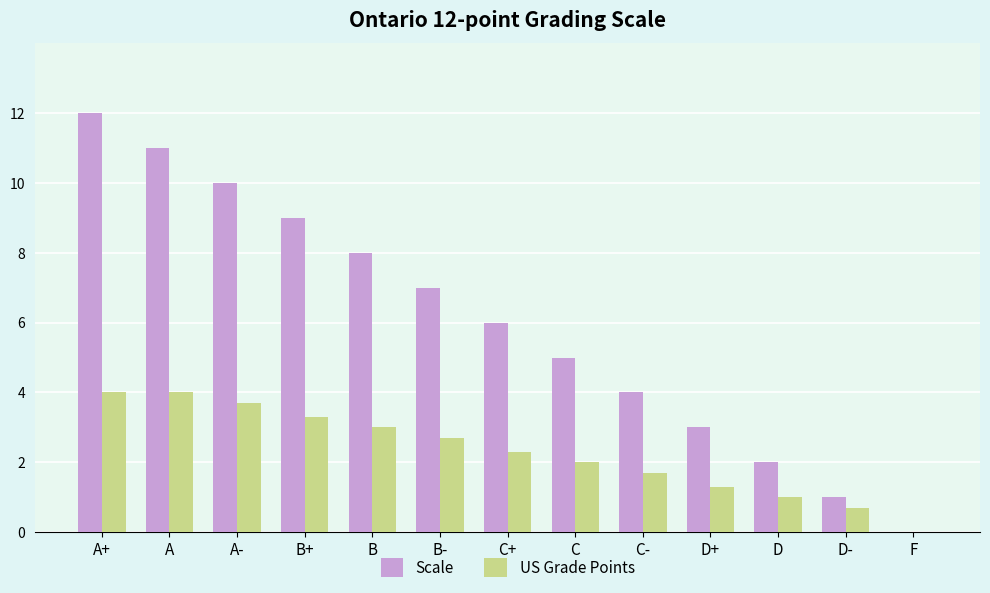

How many groups of bars are there?

13